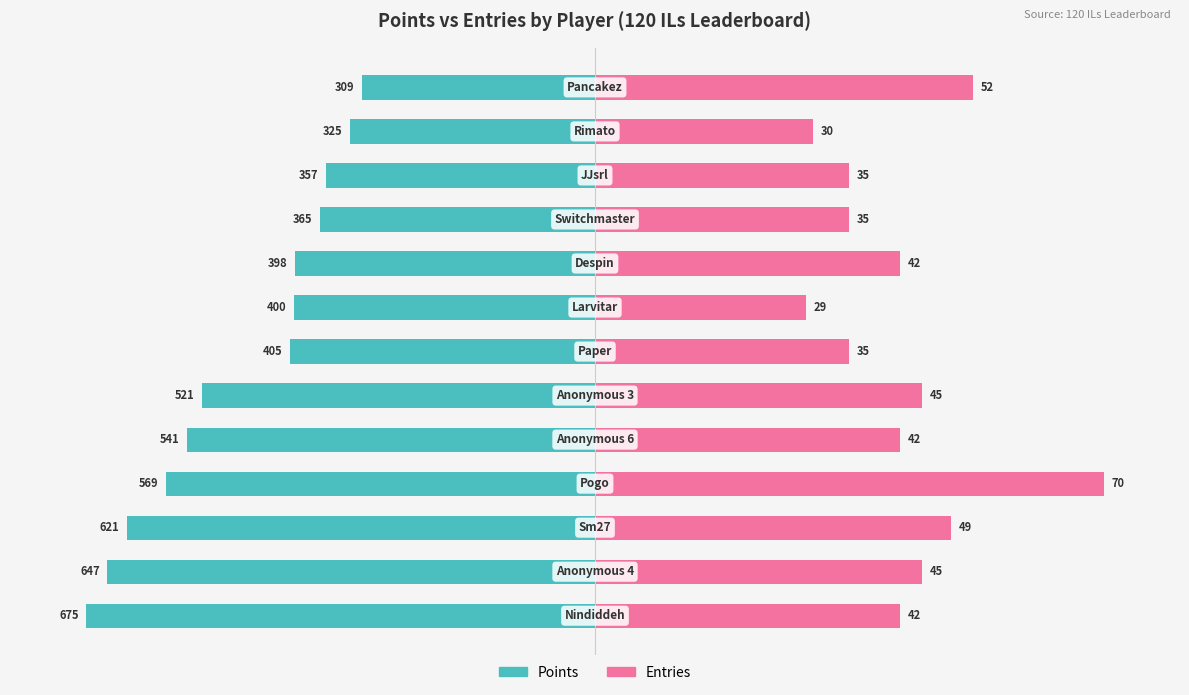

What are all the series names shown in the legend?

Points, Entries